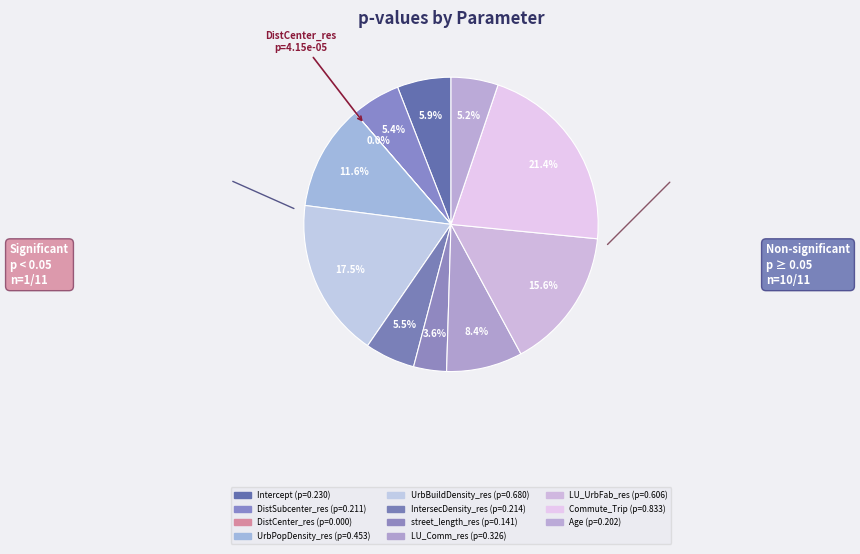

What is the largest slice in the pie chart?

Commute_Trip